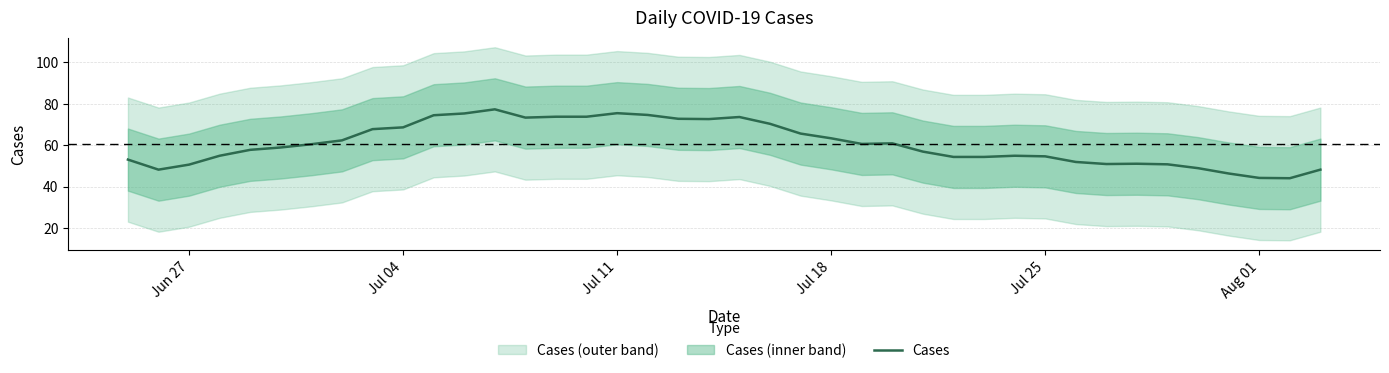

What is the highest value of the Cases series?

77.3